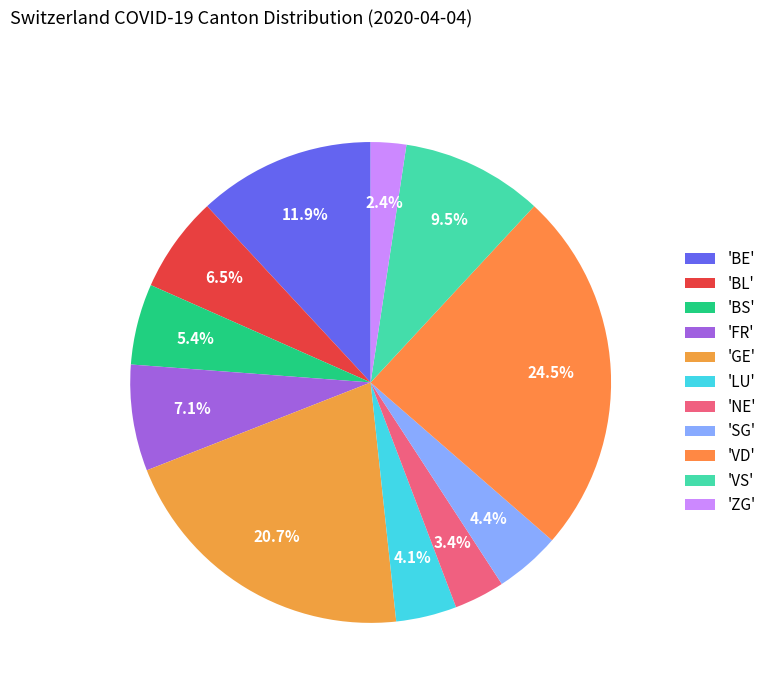

How many slices are in this pie chart?

11